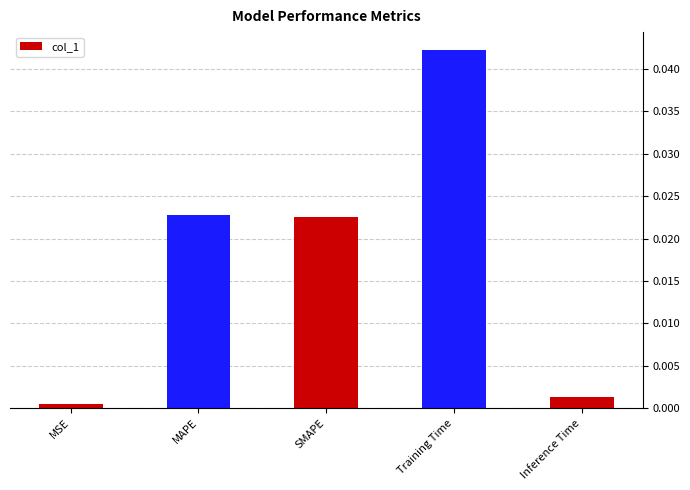

Between Training Time and Inference Time, which is larger?

Training Time